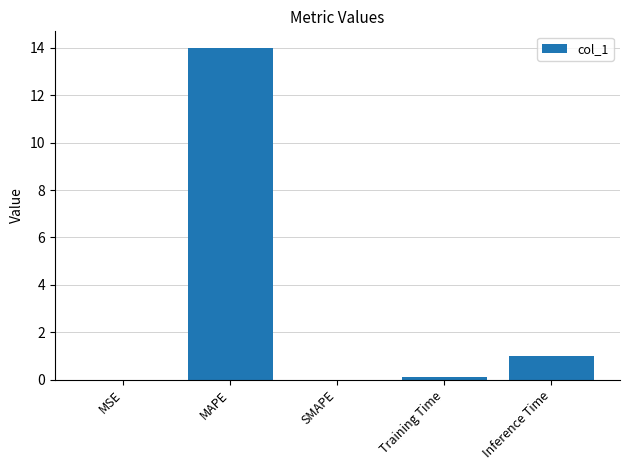

Where is the data nearest to the value 6?

Inference Time